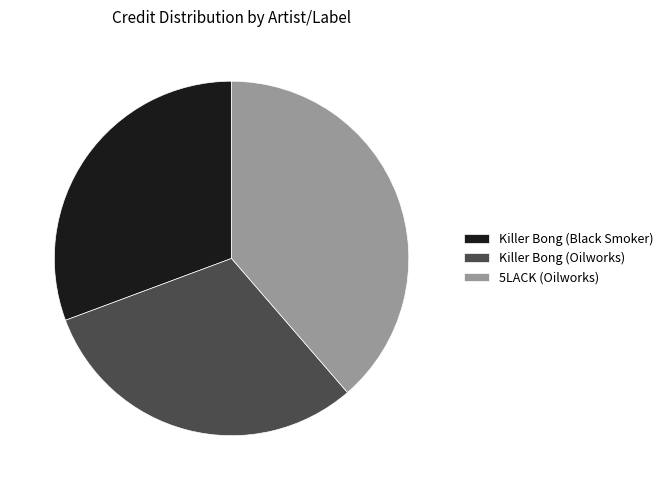

Is Killer Bong (Oilworks) the majority of the pie?

No